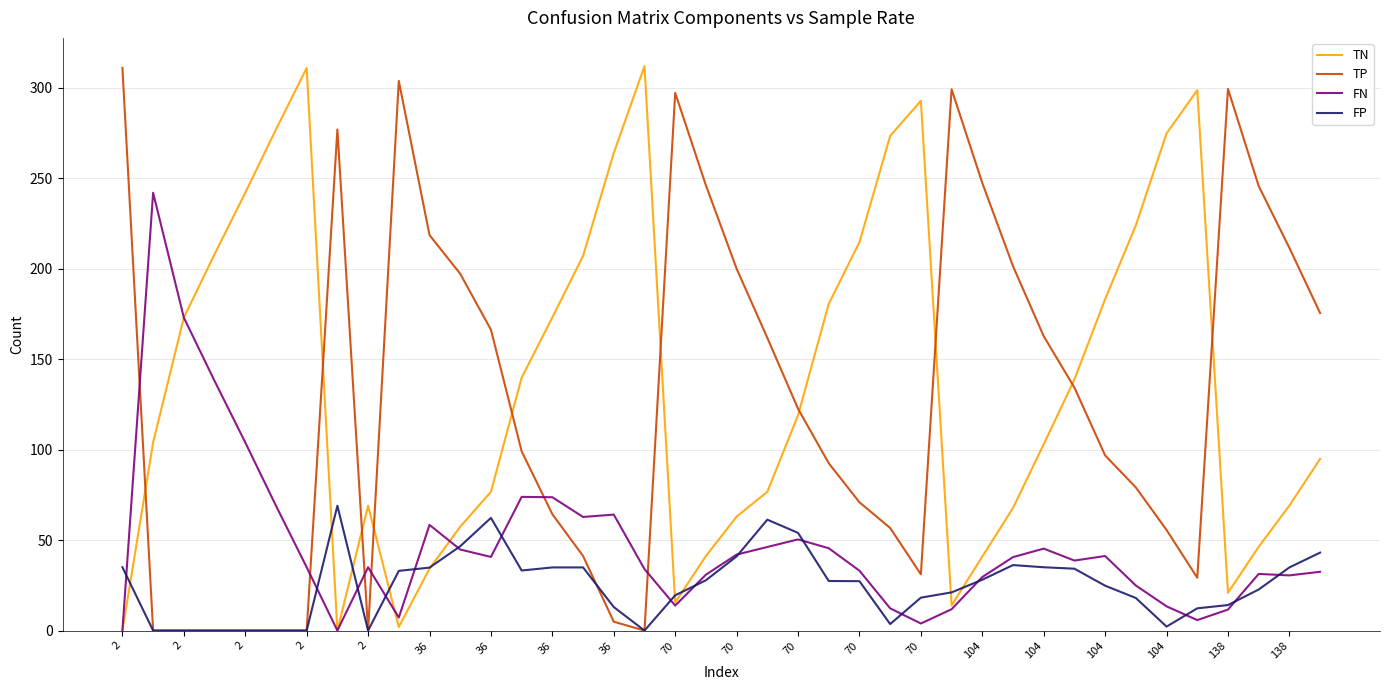

How many lines are shown in the chart?

4